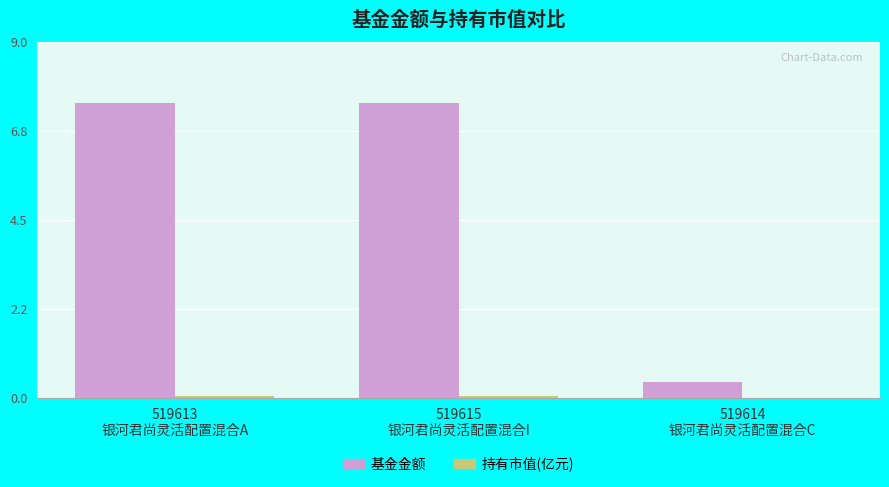

How many groups of bars are there?

3